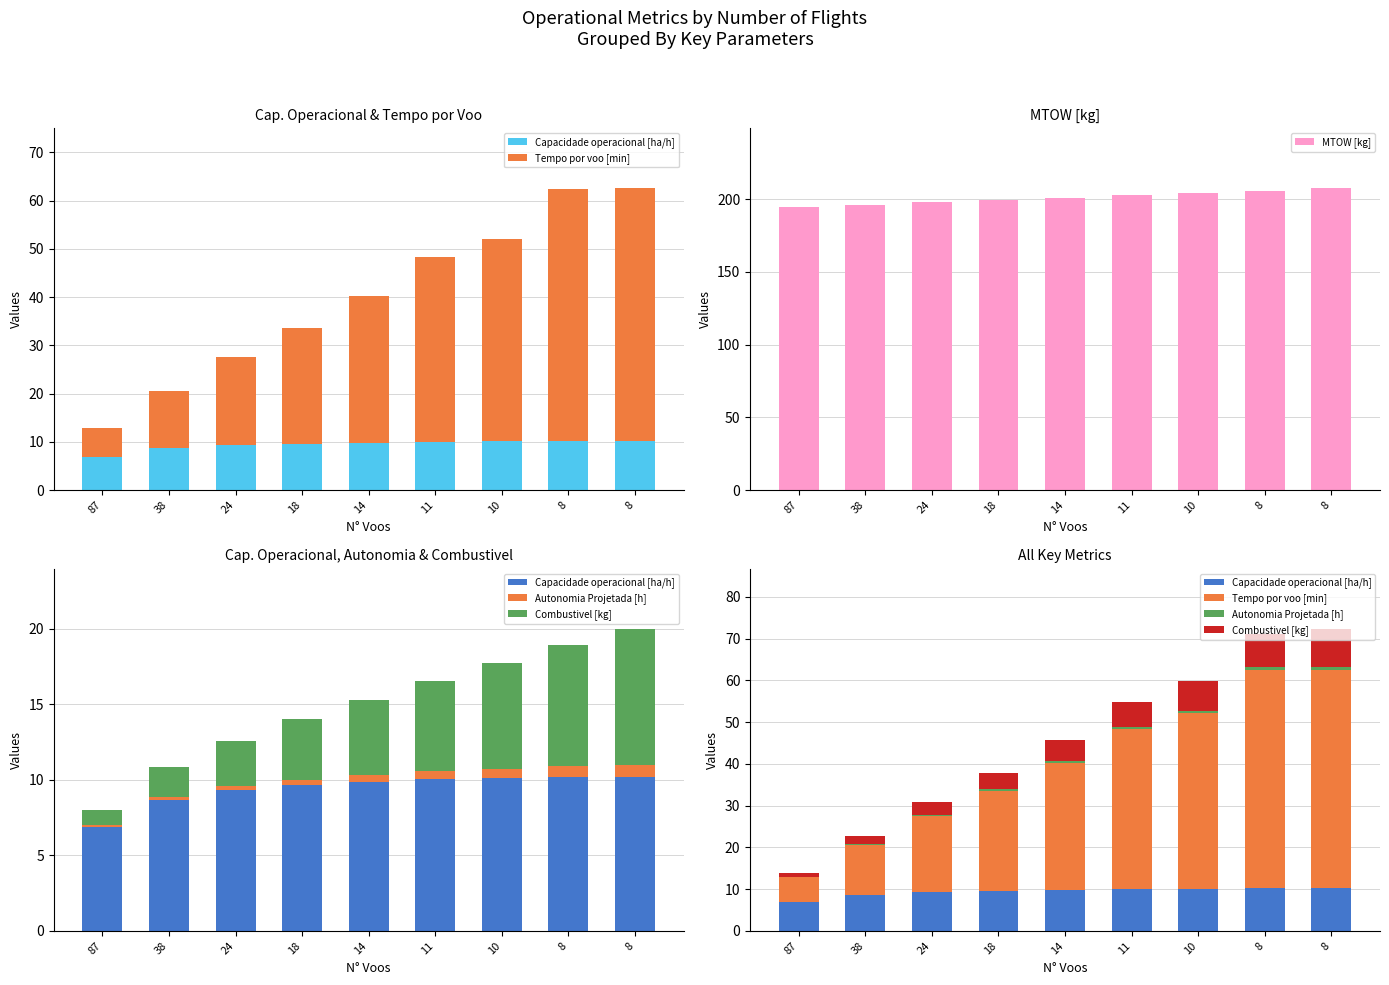

Reading left to right, extract all data points from this chart.

Capacidade operacional [ha/h]: 6.9	8.6	9.3	9.6	9.9	10.0	10.1	10.2	10.2
Tempo por voo [min]: 5.9	12.0	18.2	23.9	30.3	38.3	42.0	52.3	52.3
MTOW [kg]: 194.8	196.3	197.9	199.4	201.0	202.6	204.2	205.8	207.3
Autonomia Projetada [h]: 0.1	0.2	0.3	0.4	0.4	0.5	0.6	0.7	0.8
Combustivel [kg]: 1.0	2.0	3.0	4.0	5.0	6.0	7.0	8.0	9.0